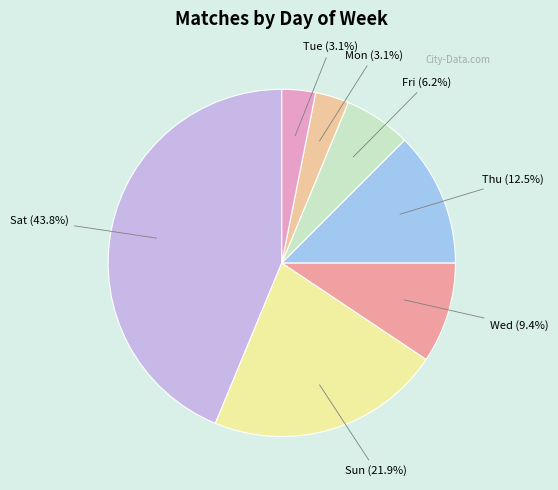

To the nearest percent, what is the average slice percentage?

14%